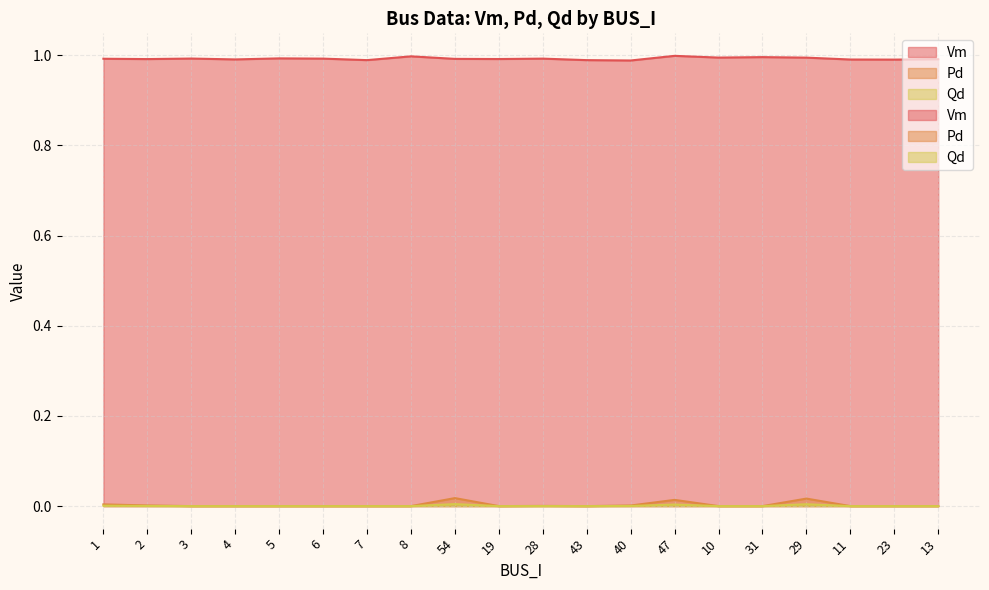

Where is the first local minimum for Pd?

19